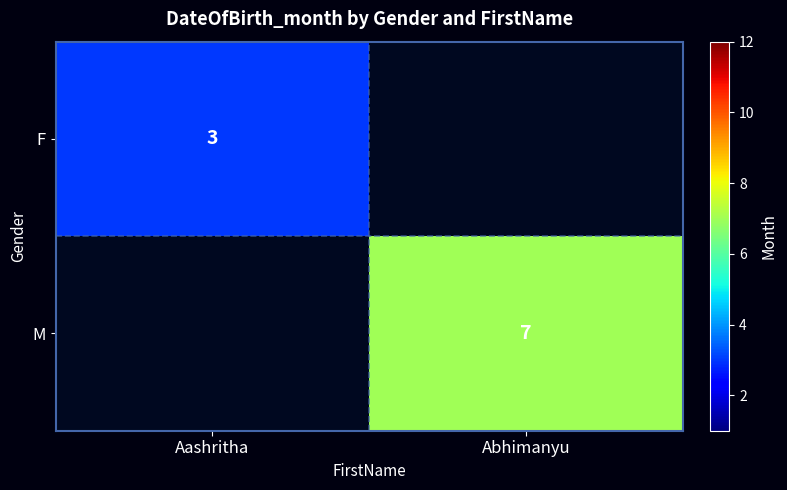

The F series shows 3 at Aashritha. True or false?

True